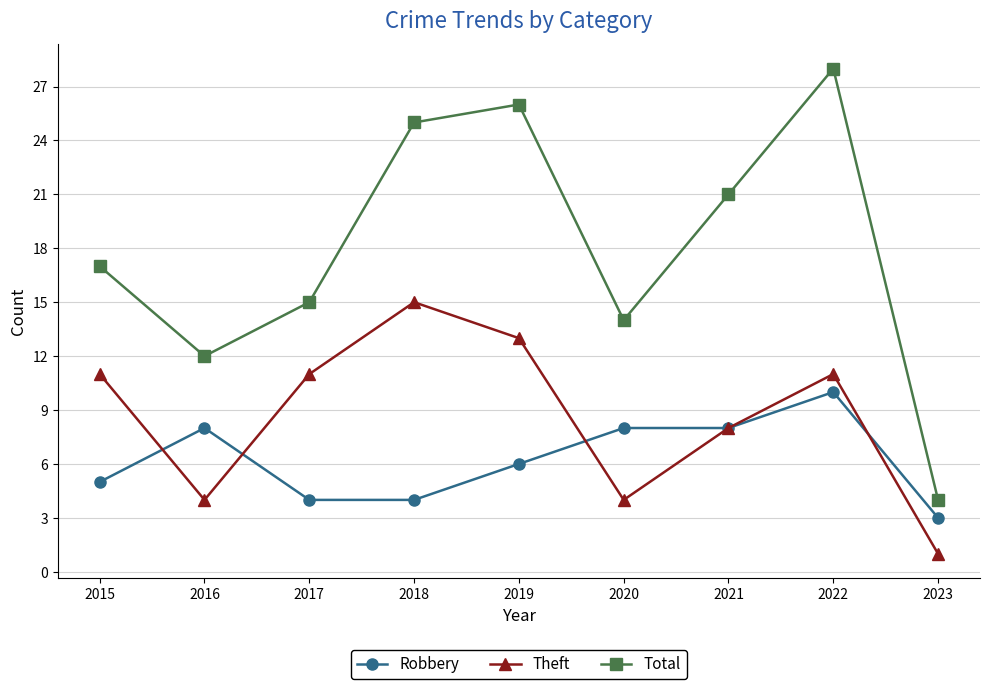

List the series in order of their peak value, lowest first.

Robbery, Theft, Total